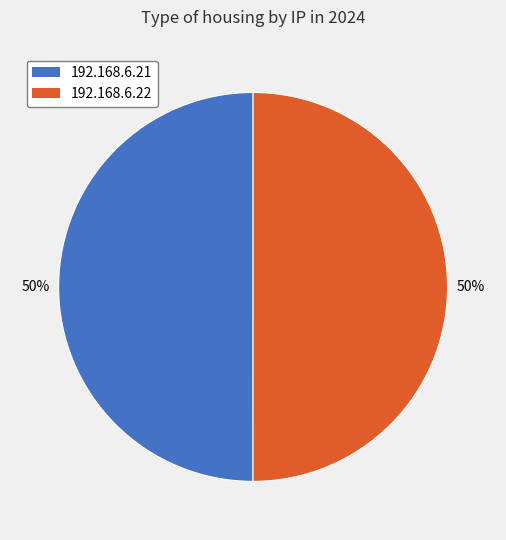

To the nearest percent, what portion does 192.168.6.22 represent?

50%